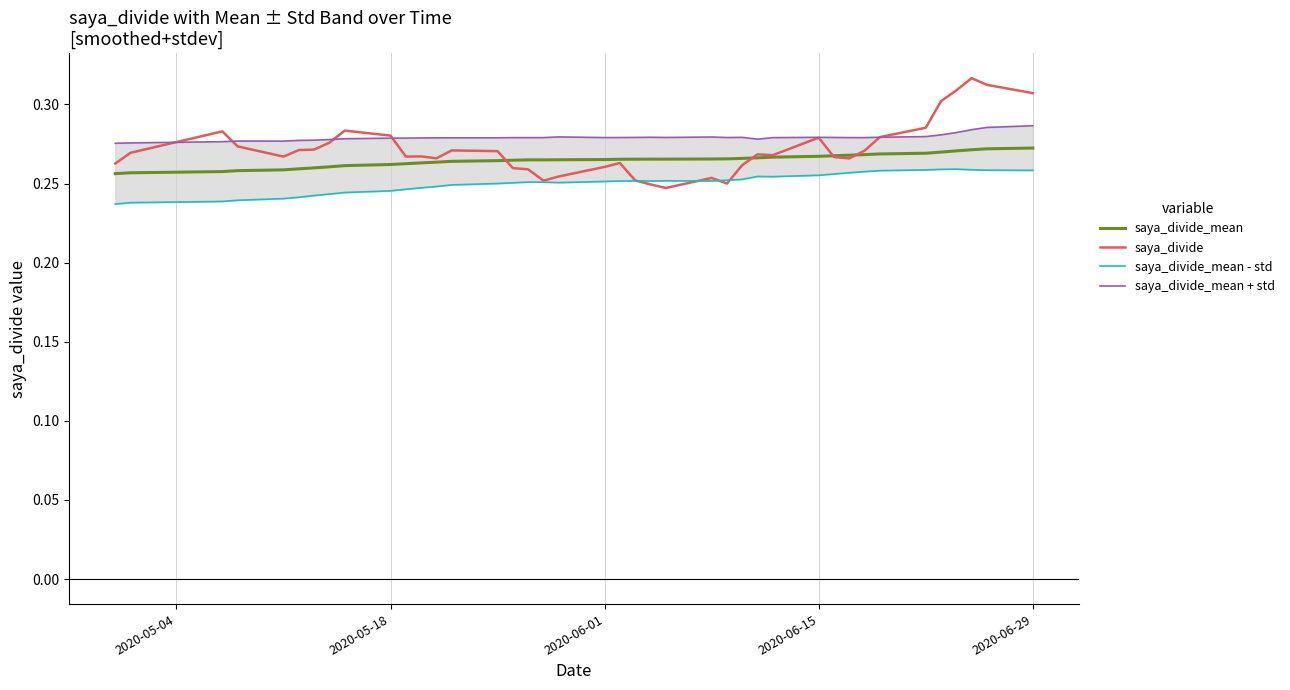

The saya_divide_mean series shows 0.1 at 2020-06-01. True or false?

False